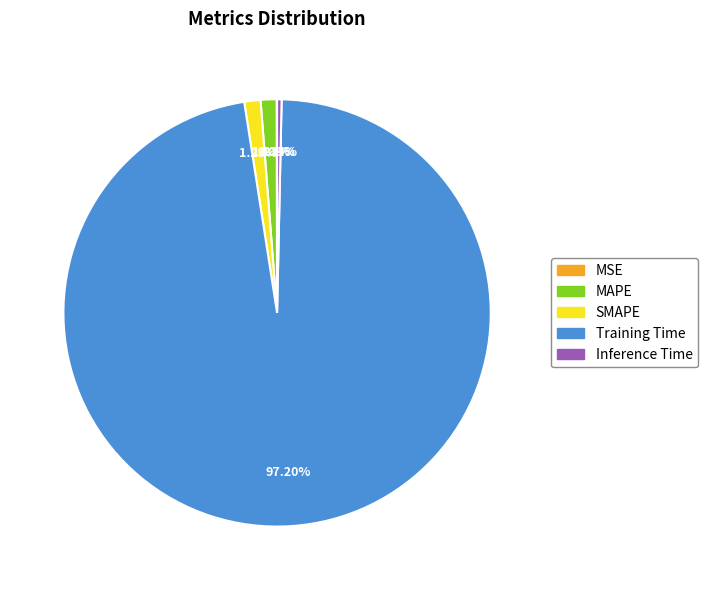

Which category has the biggest portion of the pie?

Training Time